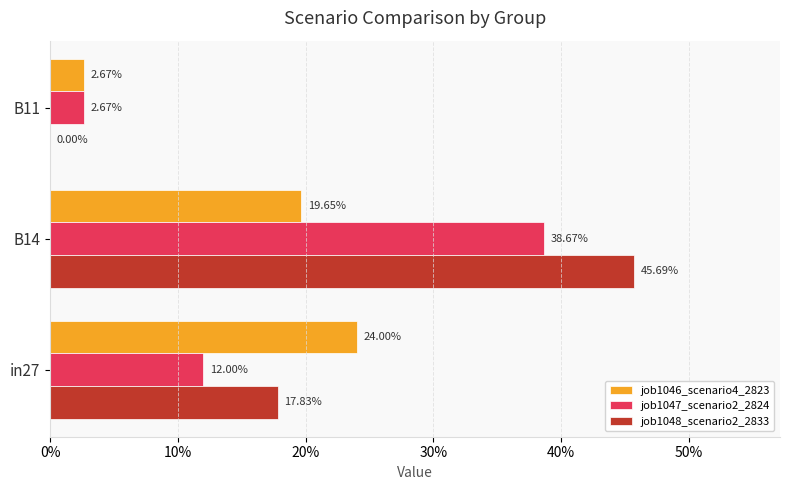

What are all the series names shown in the legend?

job1046_scenario4_2823, job1047_scenario2_2824, job1048_scenario2_2833